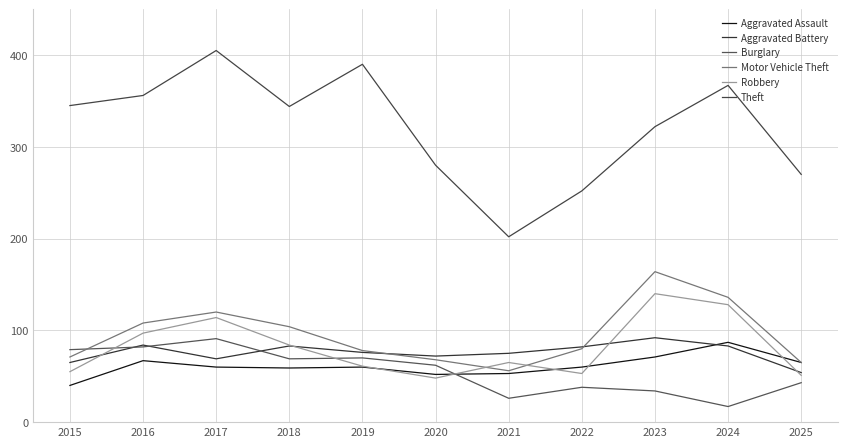

Is the value of Theft at 2018 greater than the value of Burglary at 2024?

Yes